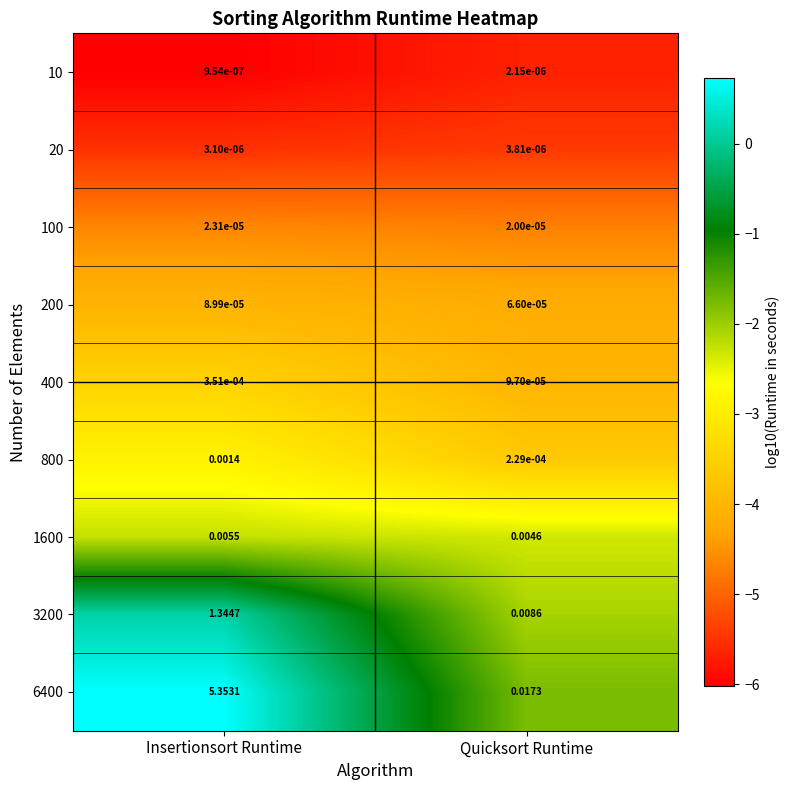

List the labels in order of 800 value, smallest first.

Quicksort Runtime, Insertionsort Runtime